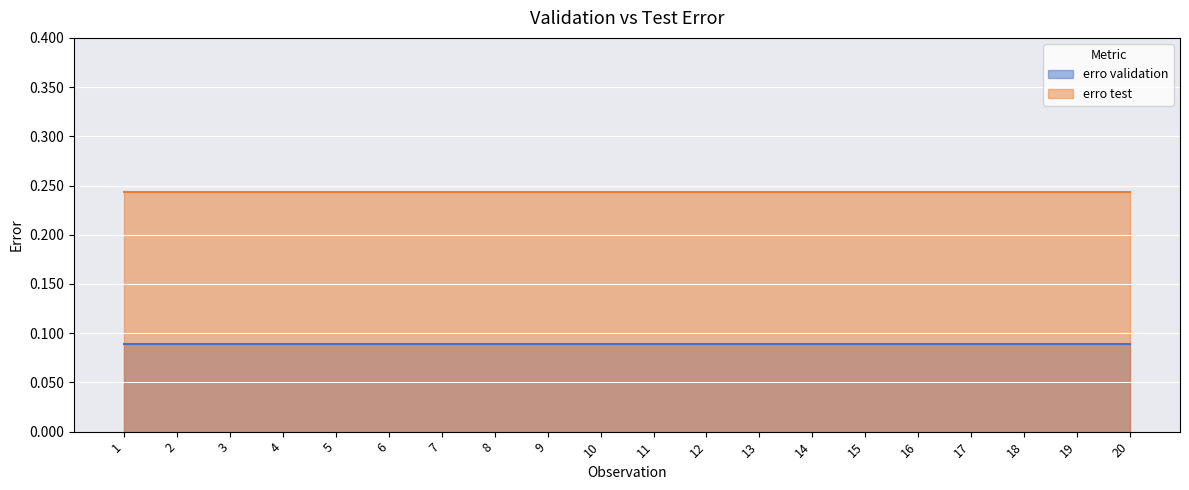

What is the spread (max minus min) of values at 1?

0.2